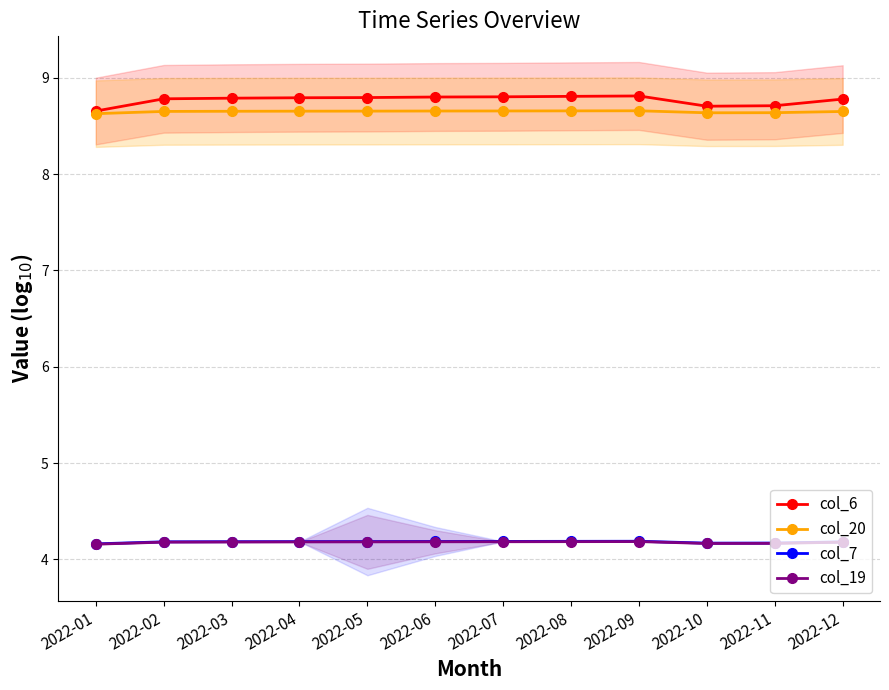

True or false: col_7 and col_6 intersect in this chart.

False